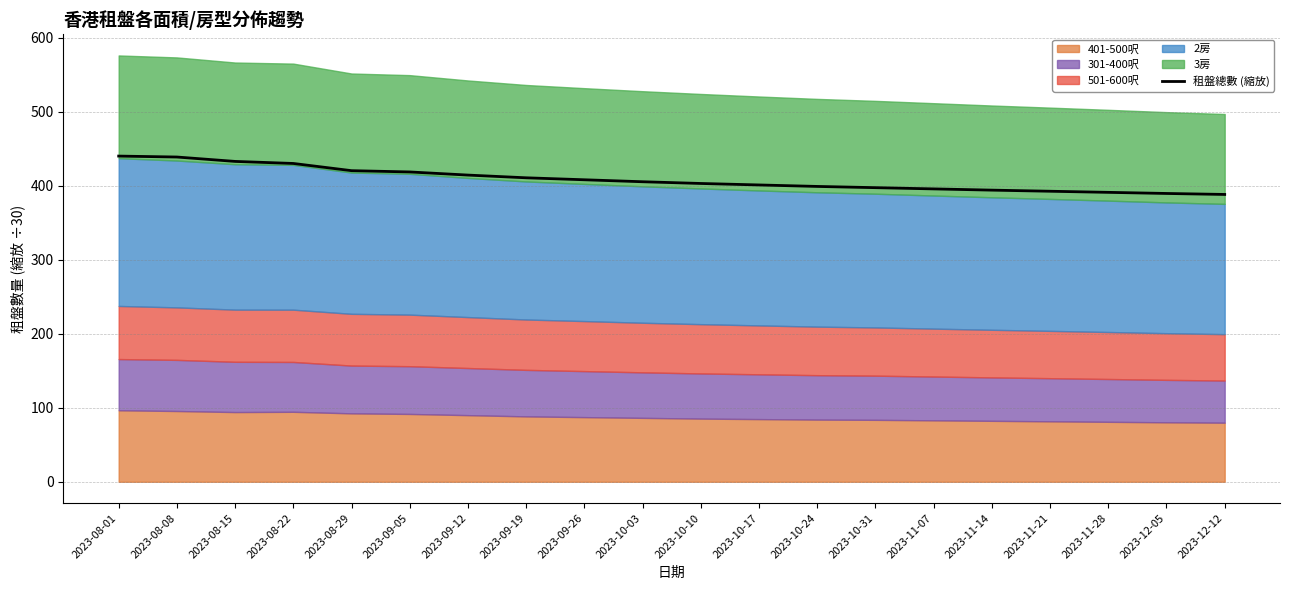

Approximately how many times larger is the value at 2023-11-07 compared to 2023-10-17?

1.0